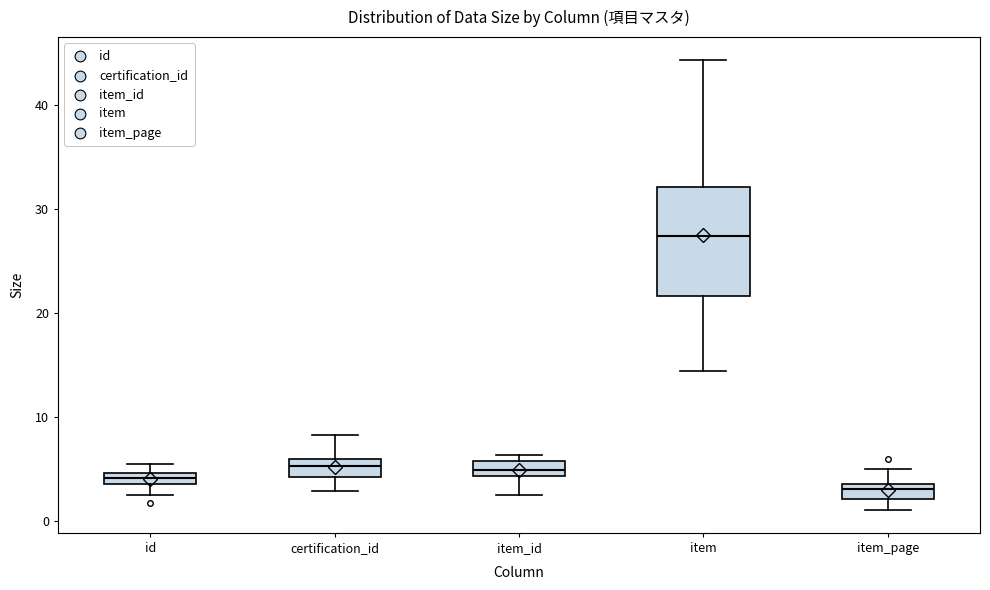

Where is the upper edge of the box for certification_id on the y-axis? The values are not printed on the chart, so give them approximately, as read against the axis.

6